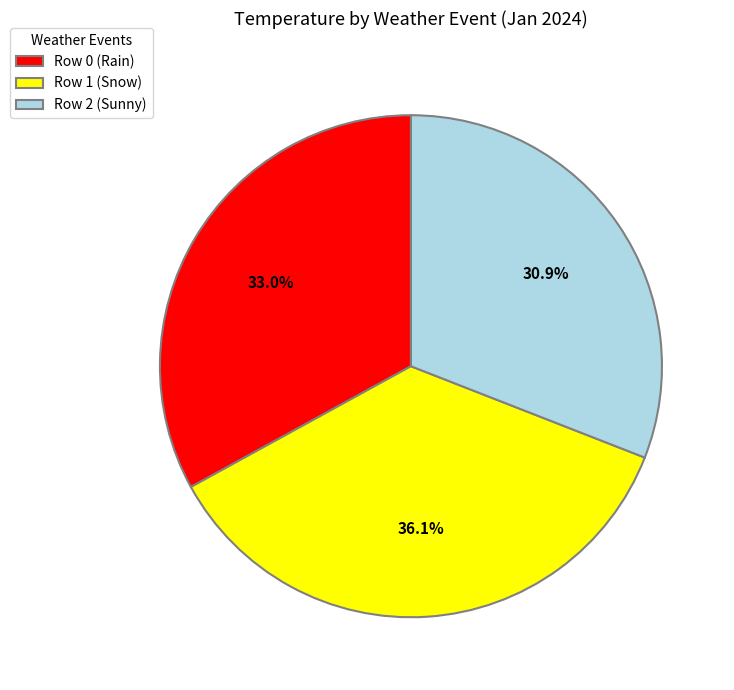

Is Row 0 (Rain) the majority of the pie?

No